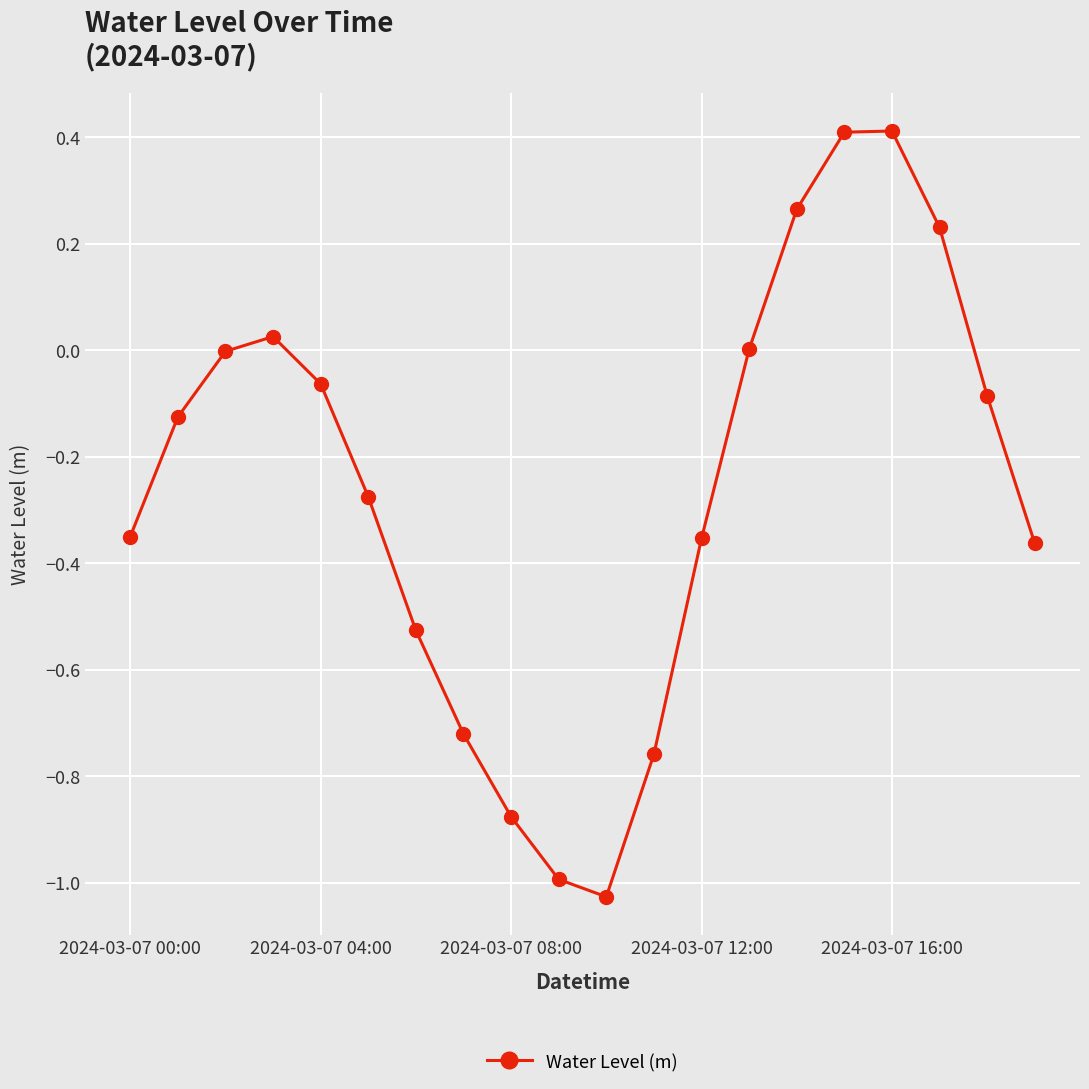

How many interior local valleys (lower than both neighbors) does the data have?

1